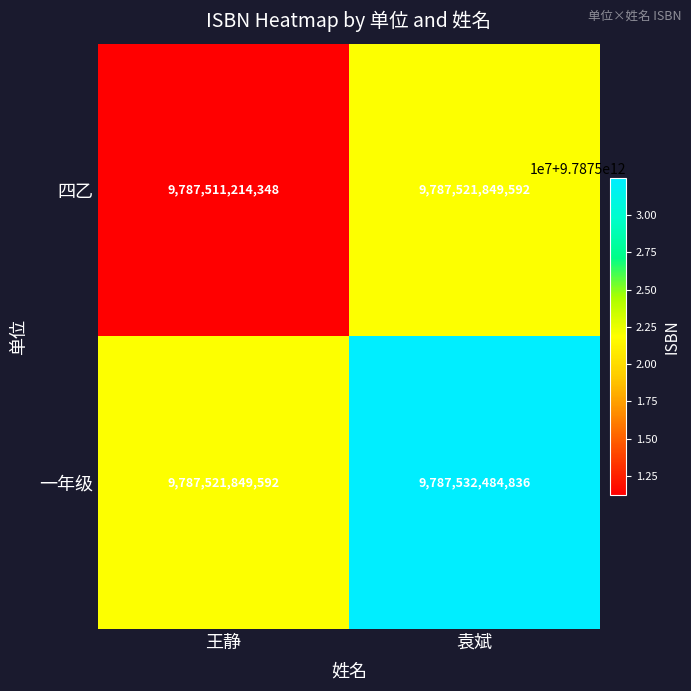

Rank the series at 袁斌 from highest to lowest value.

一年级, 四乙